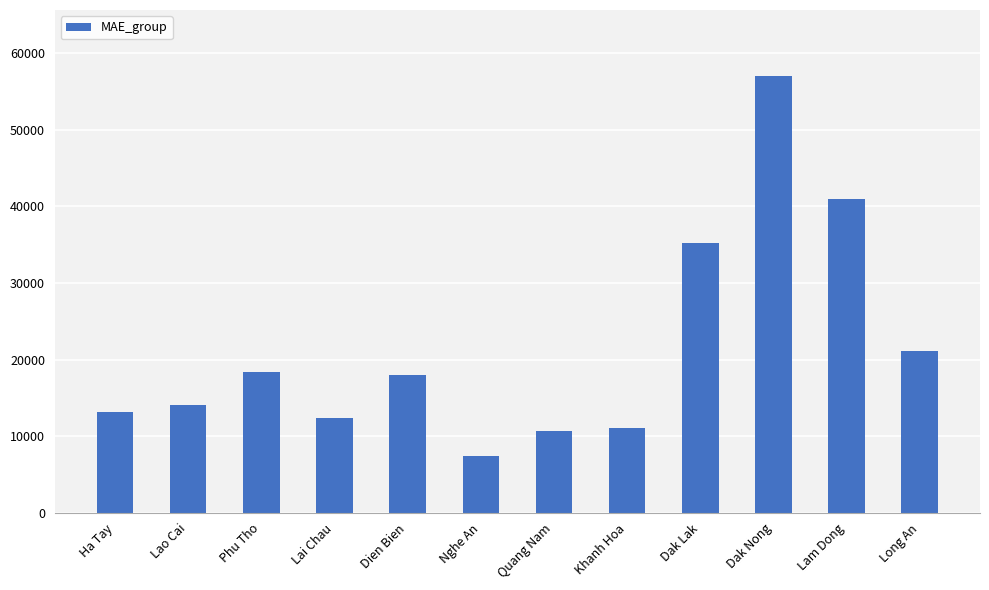

What is the change in value from Nghe An to Dak Lak?

+27734.2